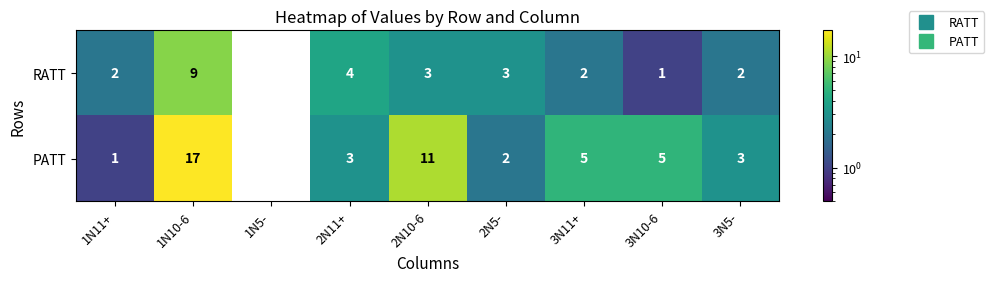

What is the sum of the RATT values at 2N5- and 1N5-?

3